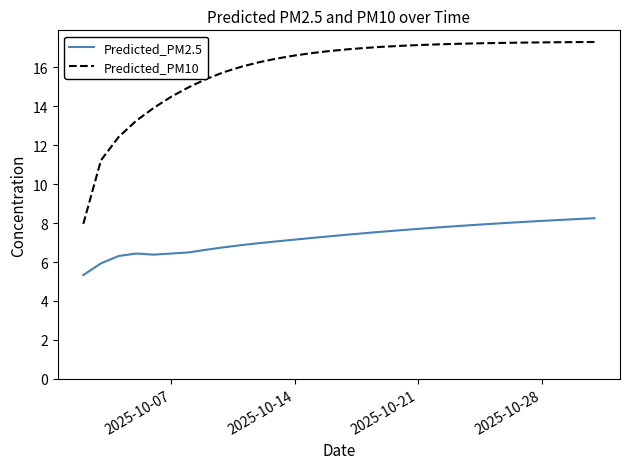

What is the maximum value for Predicted_PM10?

17.3